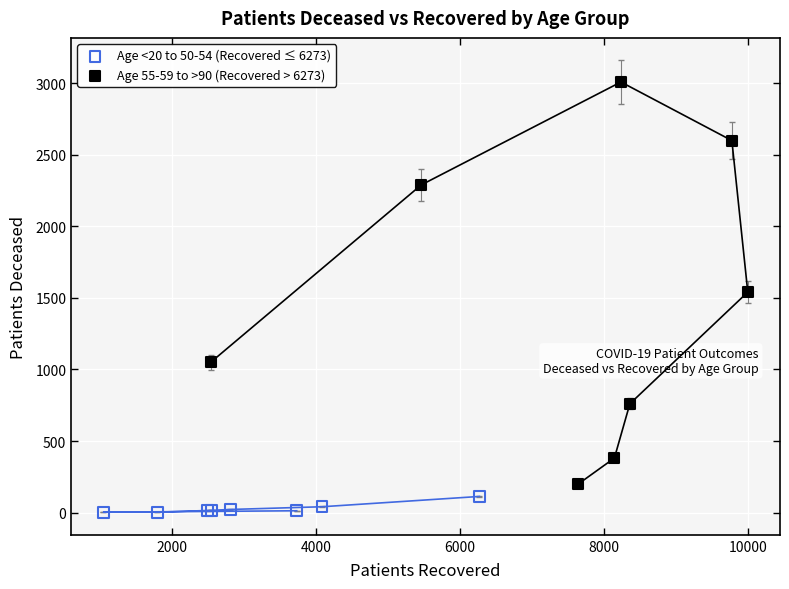

Which series contains the lowest Y value?

Age <20 to 50-54 (Recovered ≤ 6273)